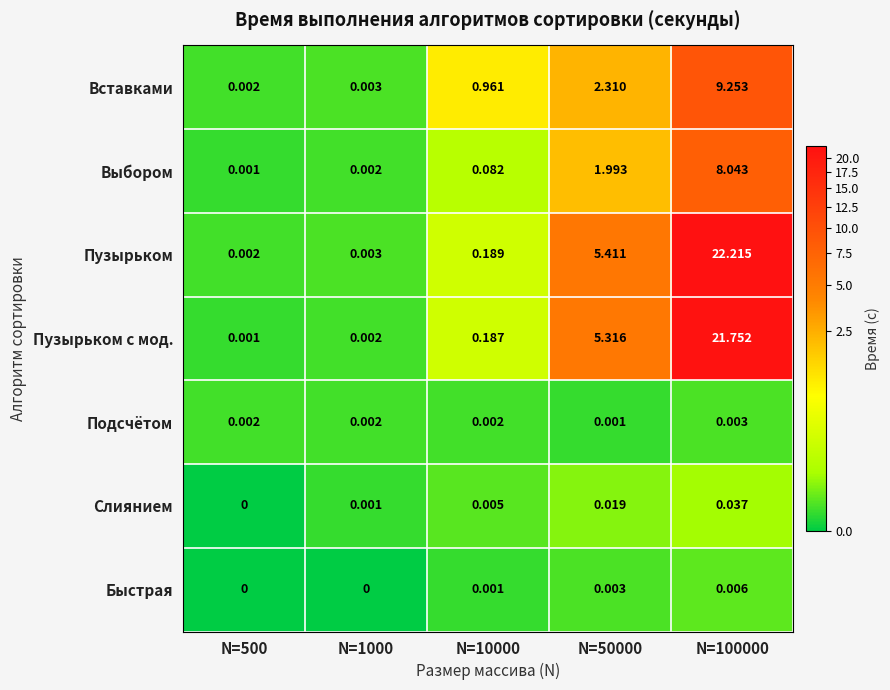

Between N=1000 and N=100000, which series saw the biggest shift?

Пузырьком